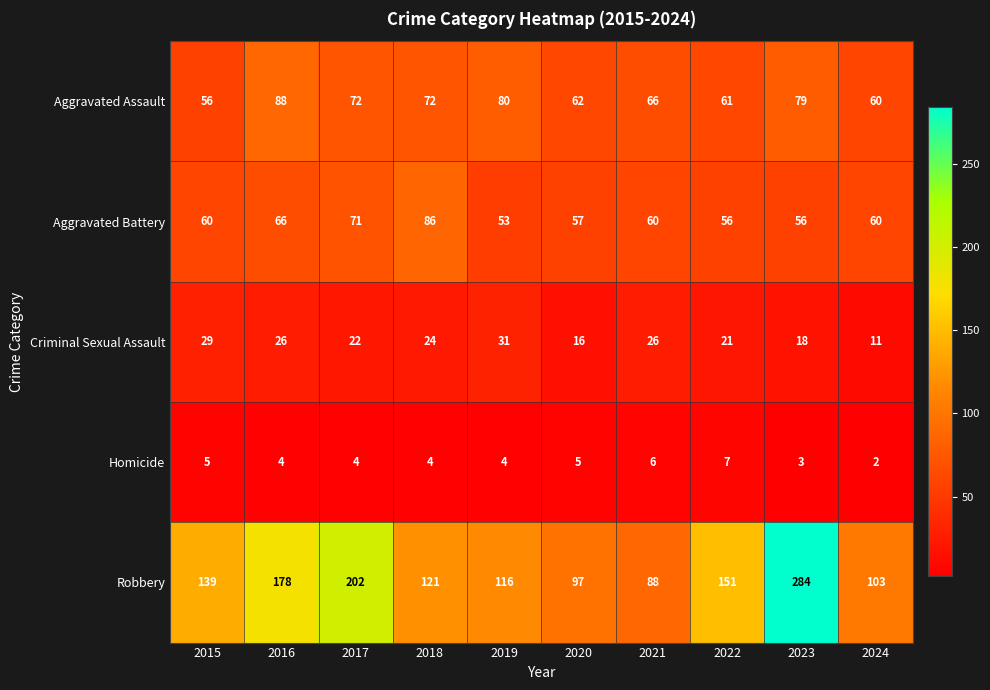

Where does the Aggravated Assault series first go above 72?

2016